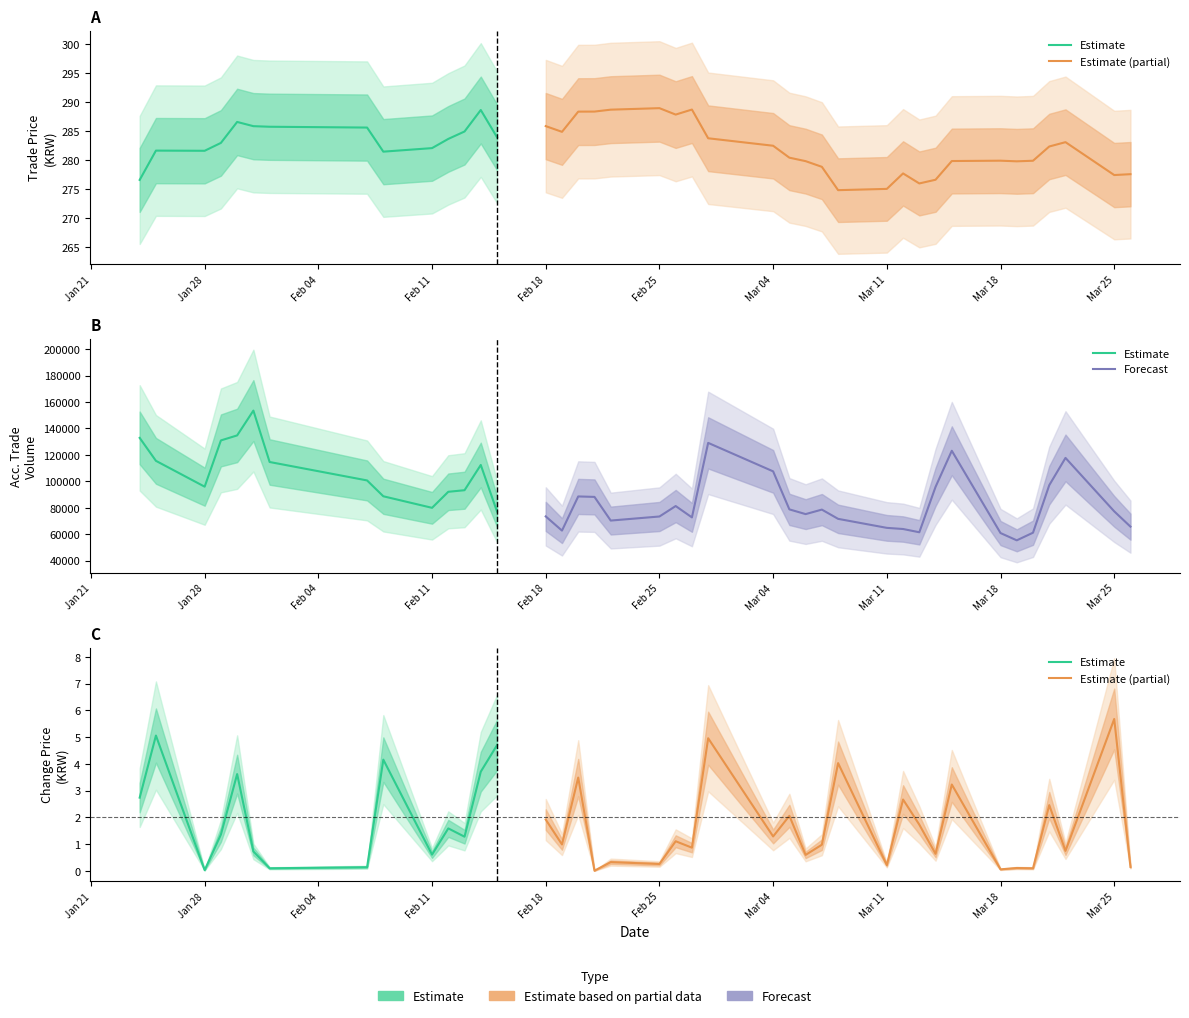

What is the label of the 26th point from the left?

25